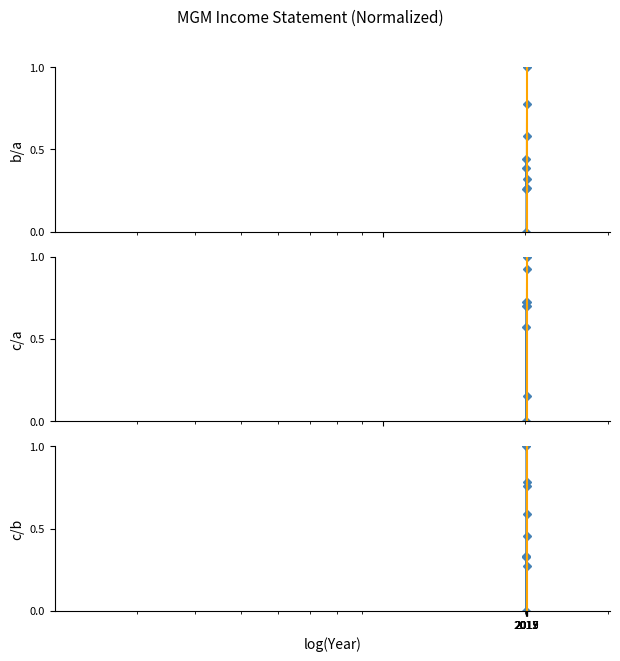

Does the chart have visible grid lines?

No